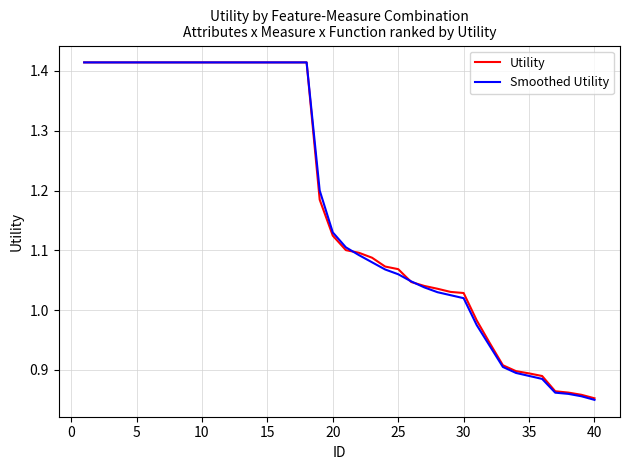

Which series has the largest range (max minus min)?

Smoothed Utility